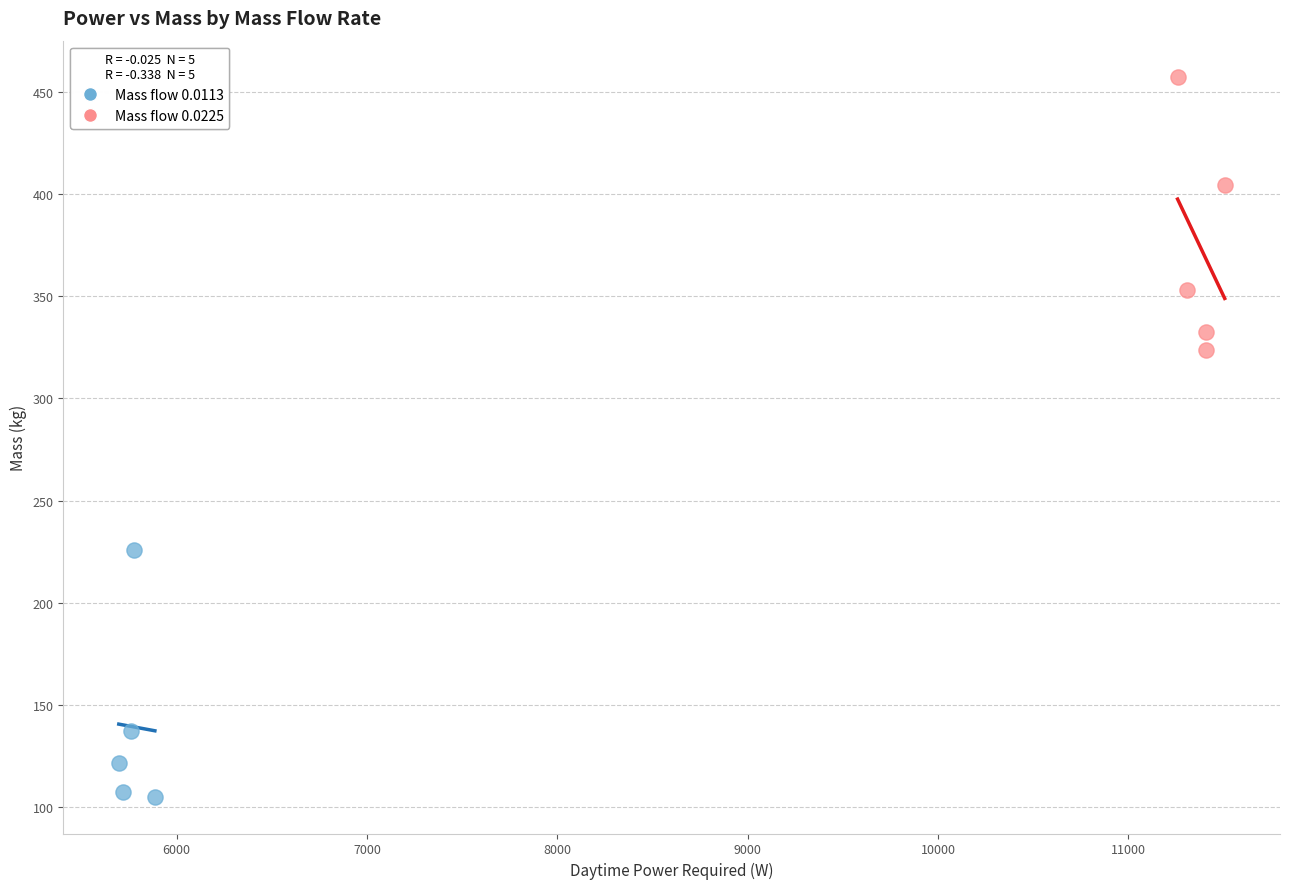

Which series reaches the maximum Y coordinate?

Mass flow 0.0225